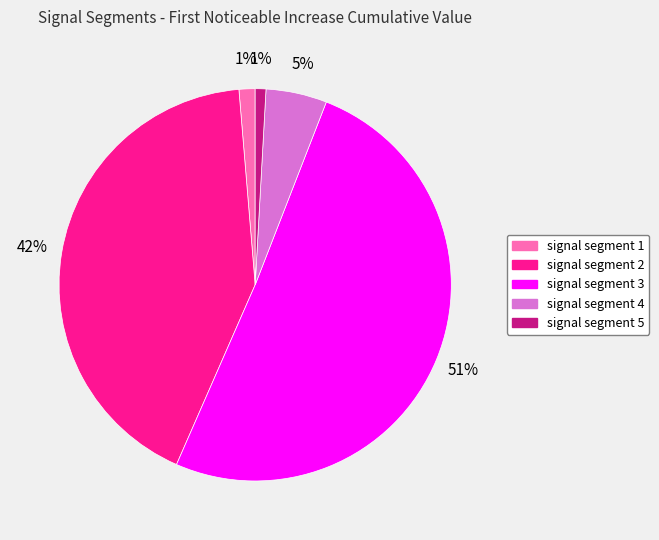

To the nearest percent, what is the difference between the signal segment 3 and signal segment 5 slice percentages?

50%